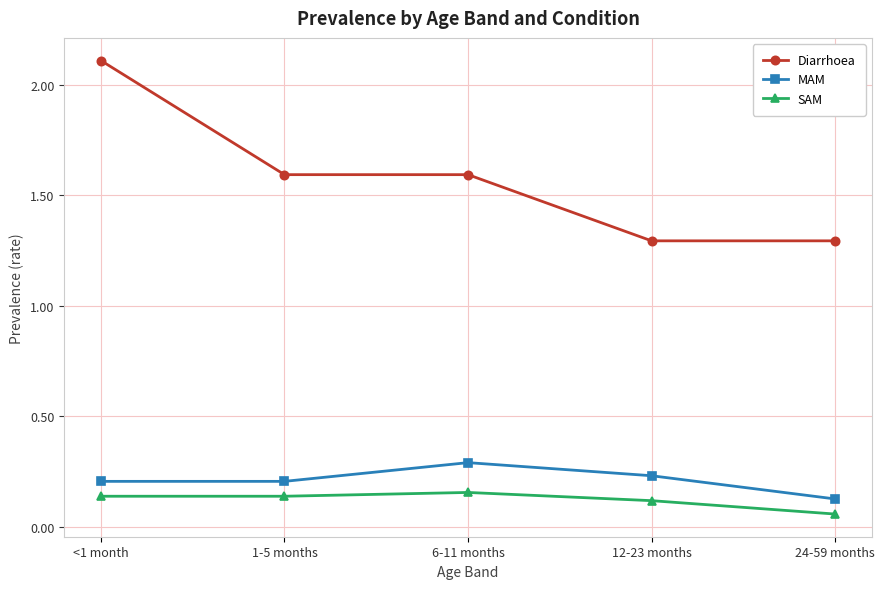

At which category does the chart reach its peak across all series?

<1 month